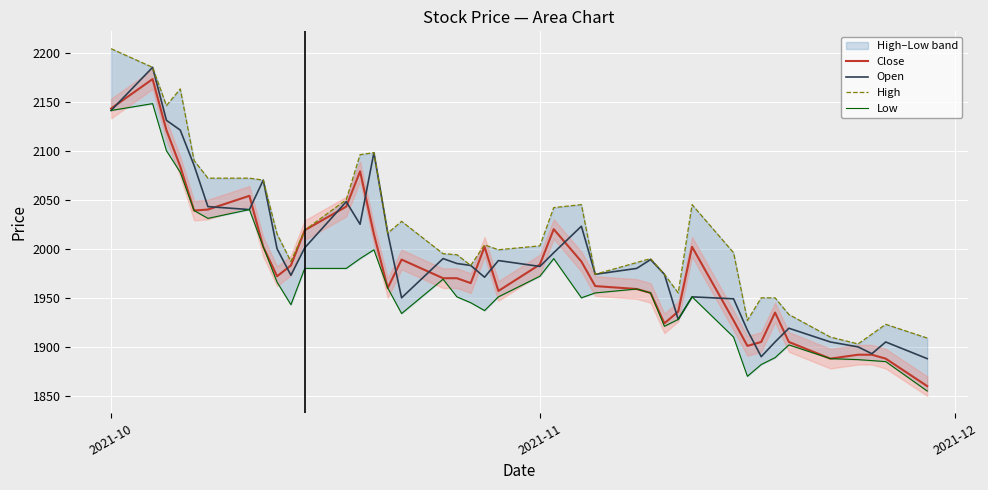

At which label does Open first exceed 1985?

2021-10